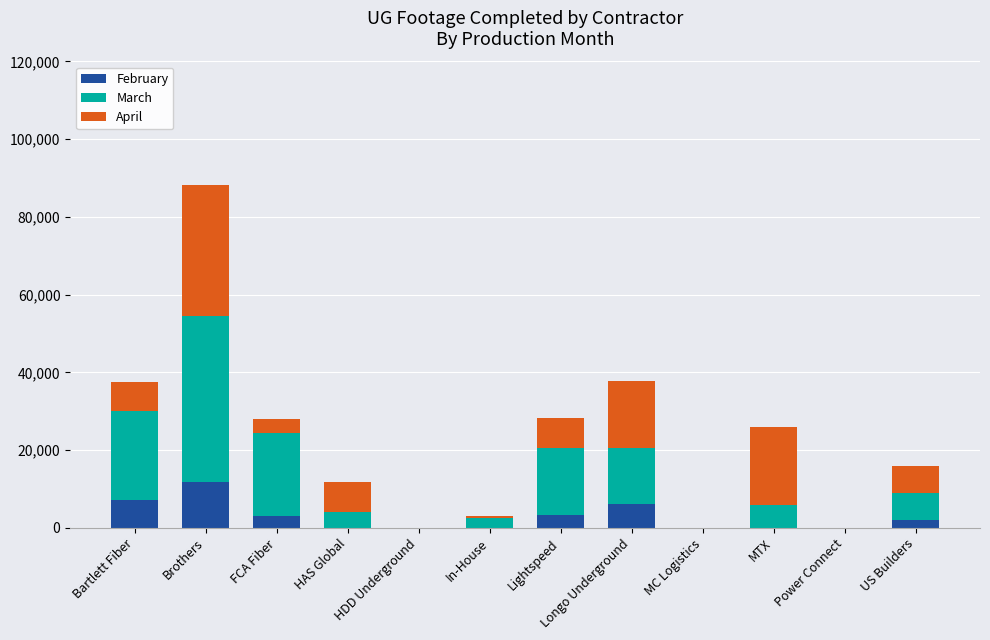

At which label does February reach its peak?

Brothers